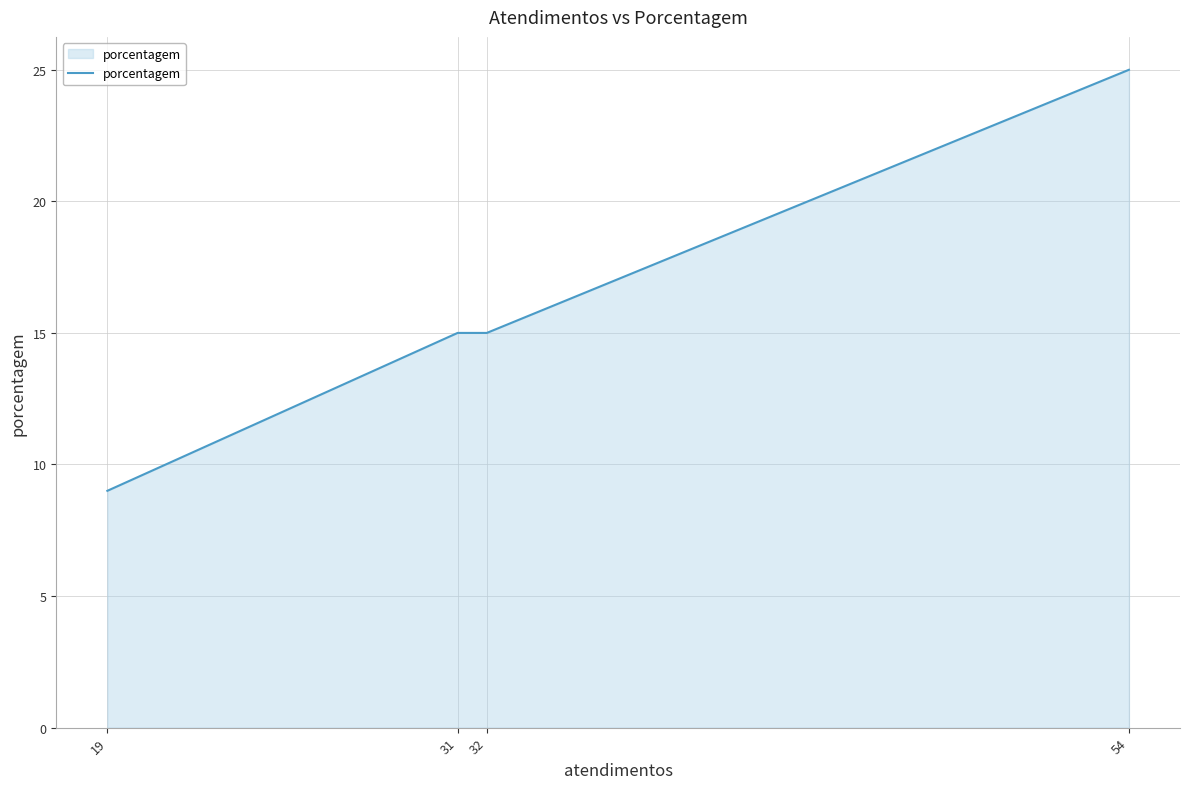

True or false: the data has more than 2 interior local peaks.

False